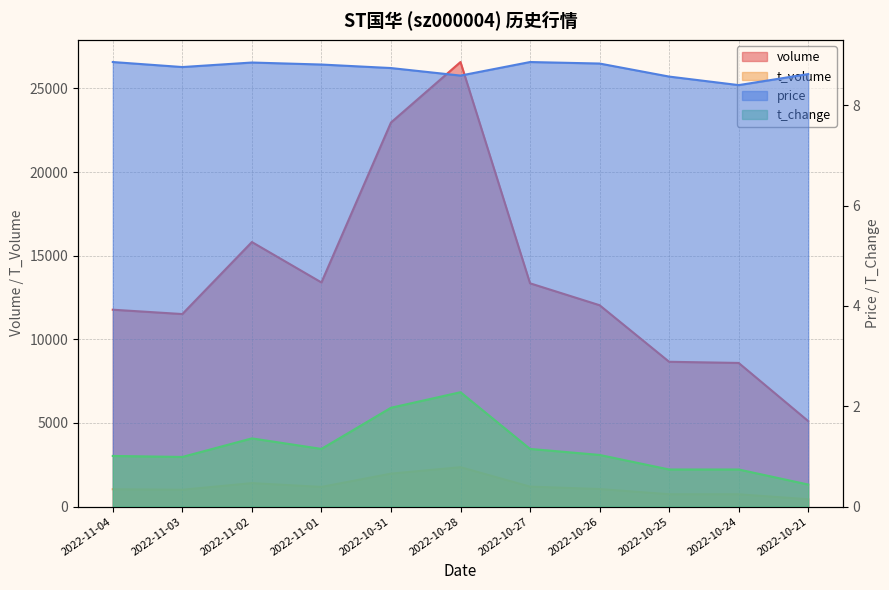

Which label corresponds to the largest value in the chart?

2022-10-28